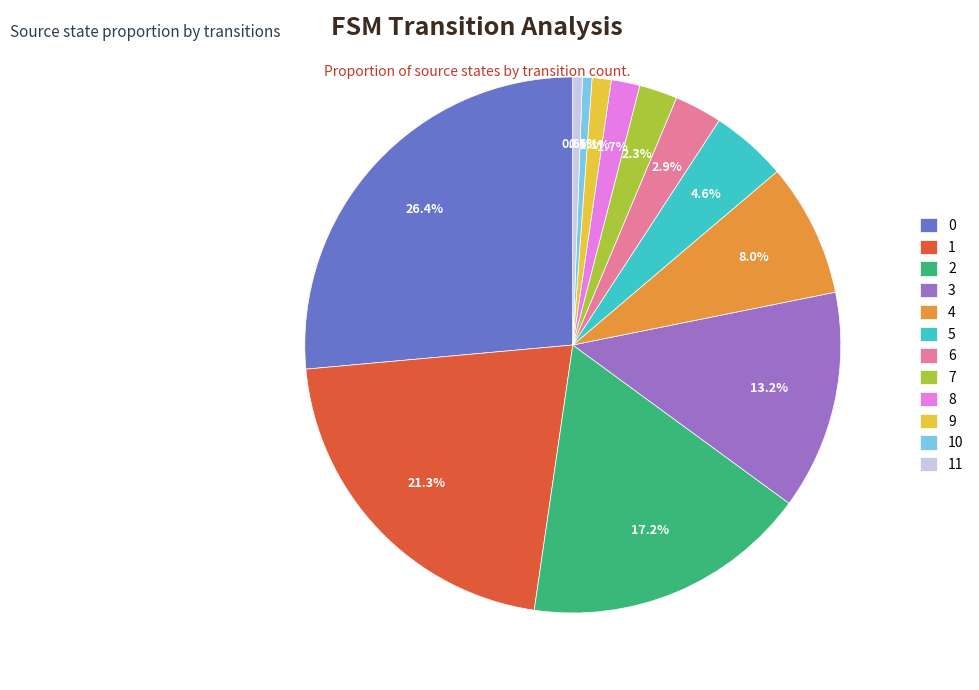

Does 11 account for over 50% of the chart?

No